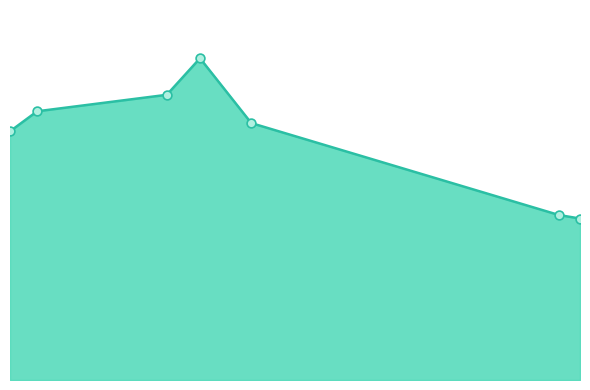

Which series contains the highest Y value?

Close Price line